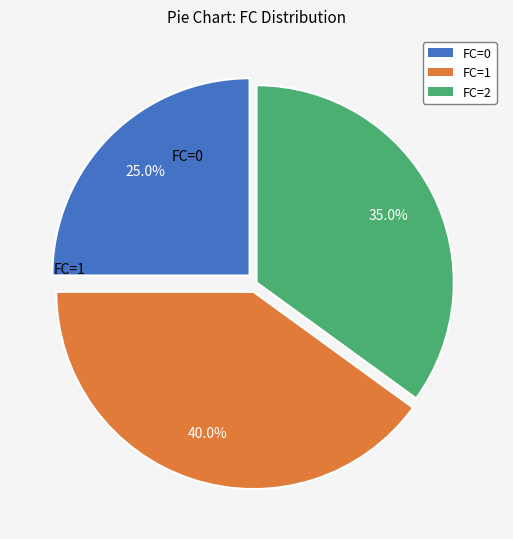

How many slices are in this pie chart?

3